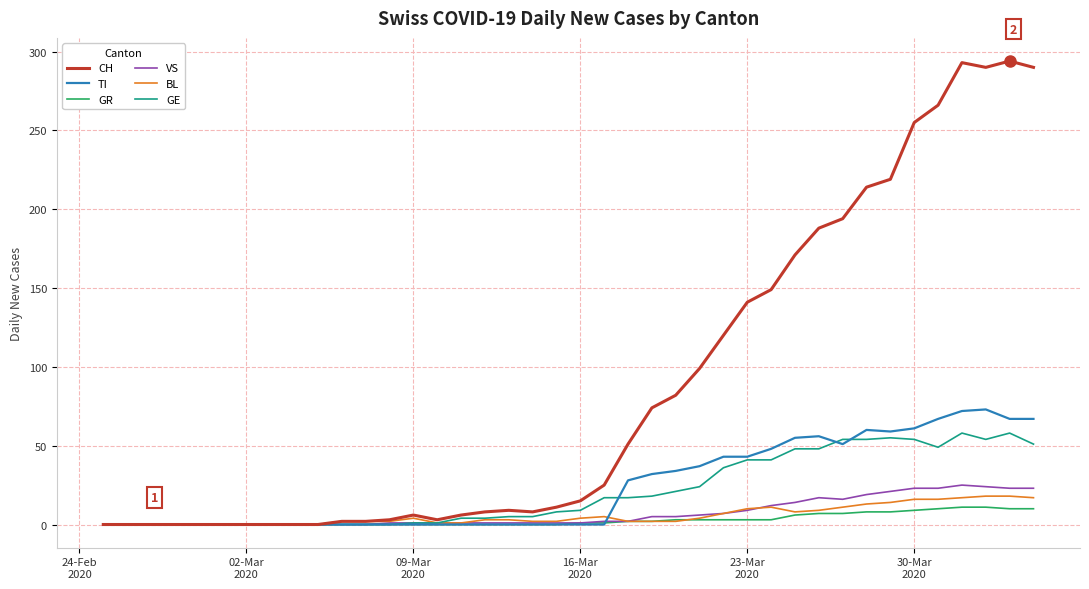

Which series has the largest range (max minus min)?

CH